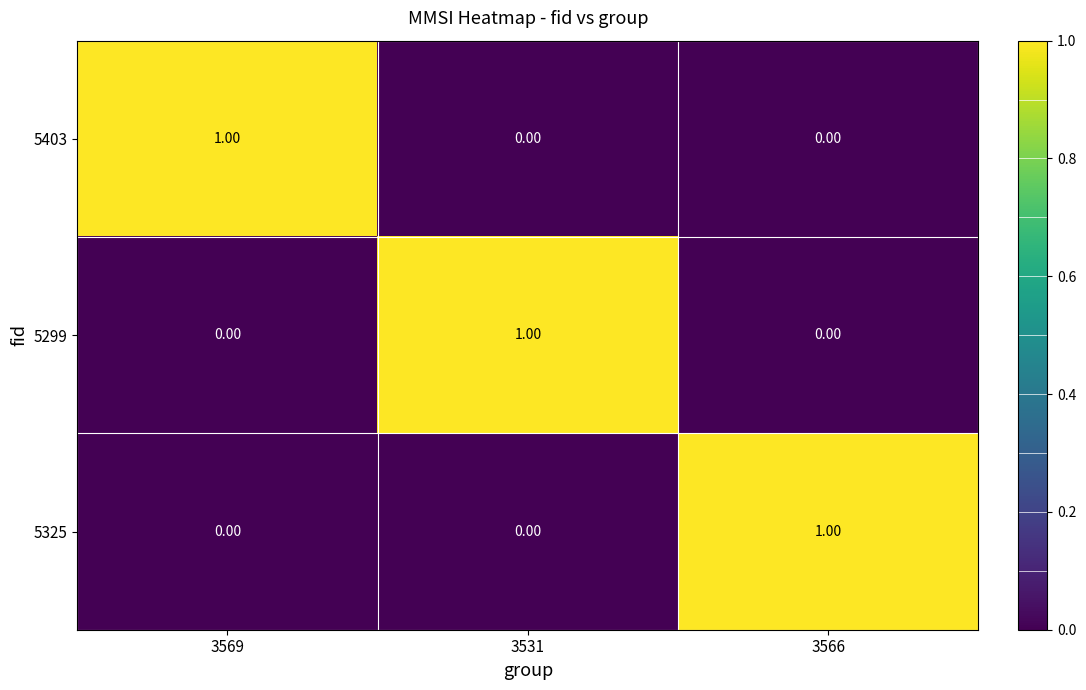

At how many categories does at least one series exceed 0?

3